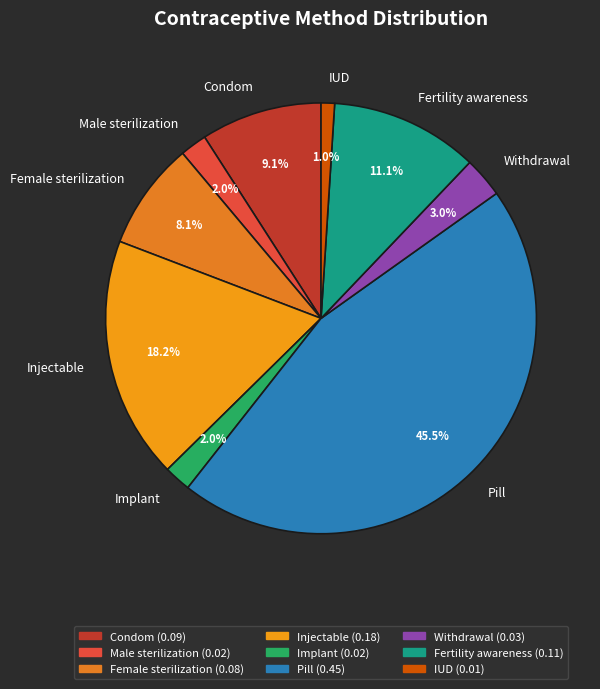

What percentage is the IUD slice, to the nearest percent?

1%